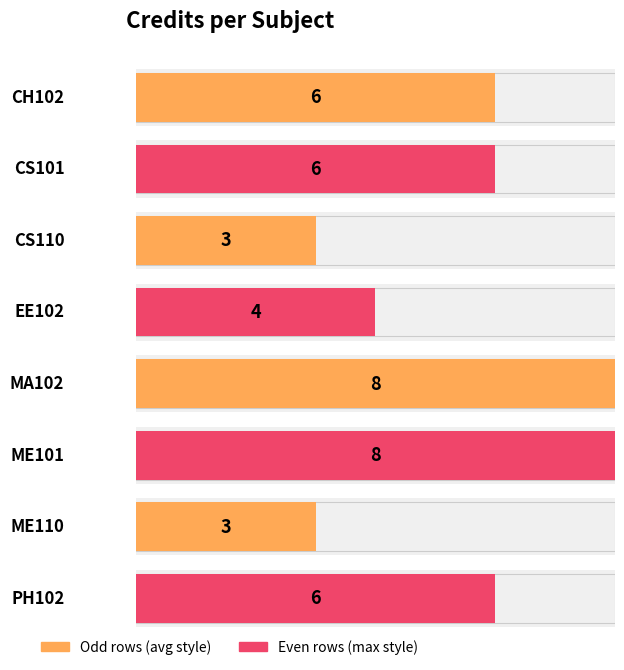

Are the bars horizontal?

Yes